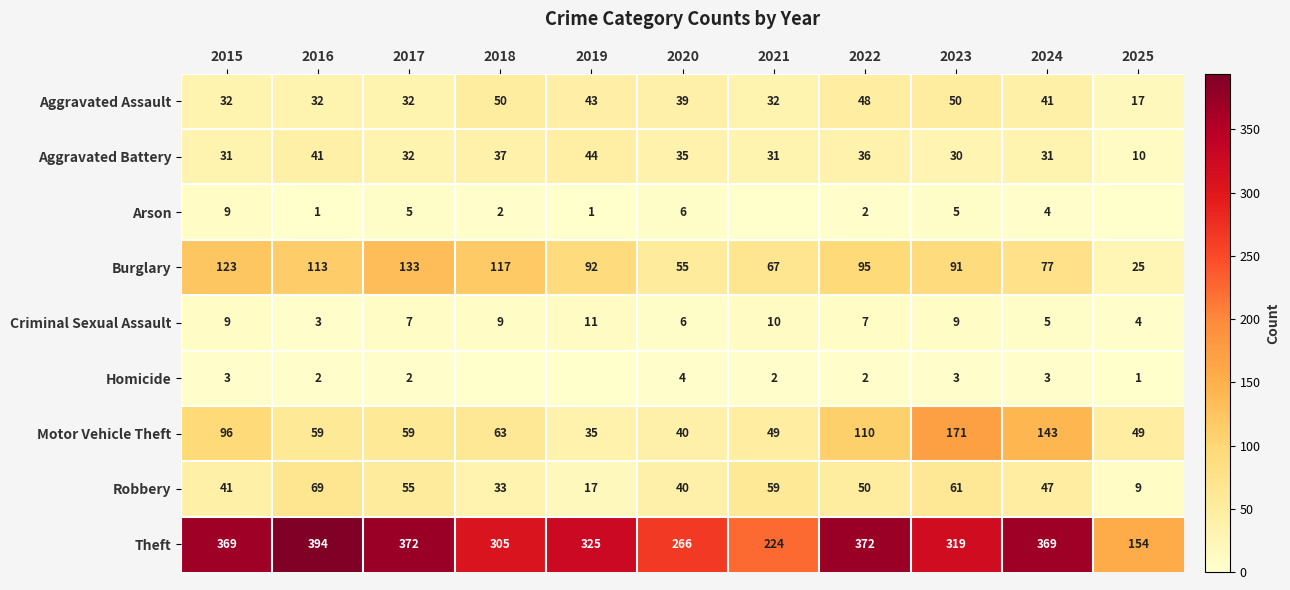

Where is Burglary nearest to the value 79?

2024